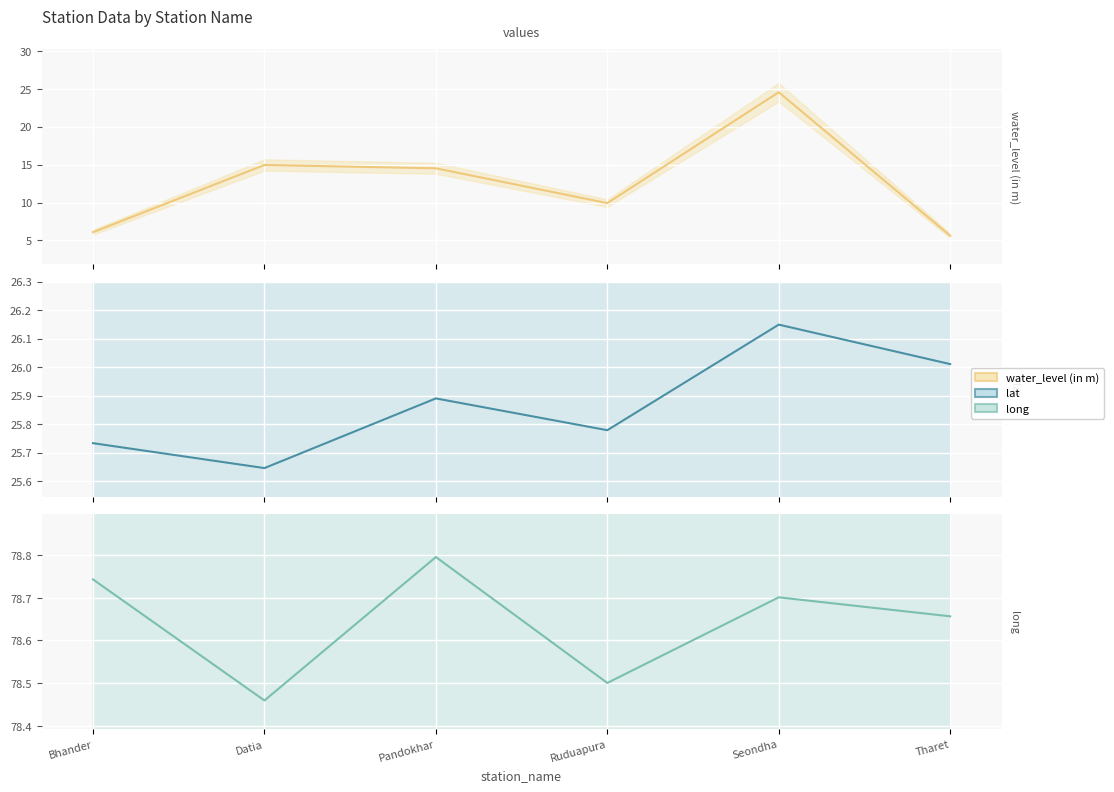

What is the total value across all series at Datia?

119.1